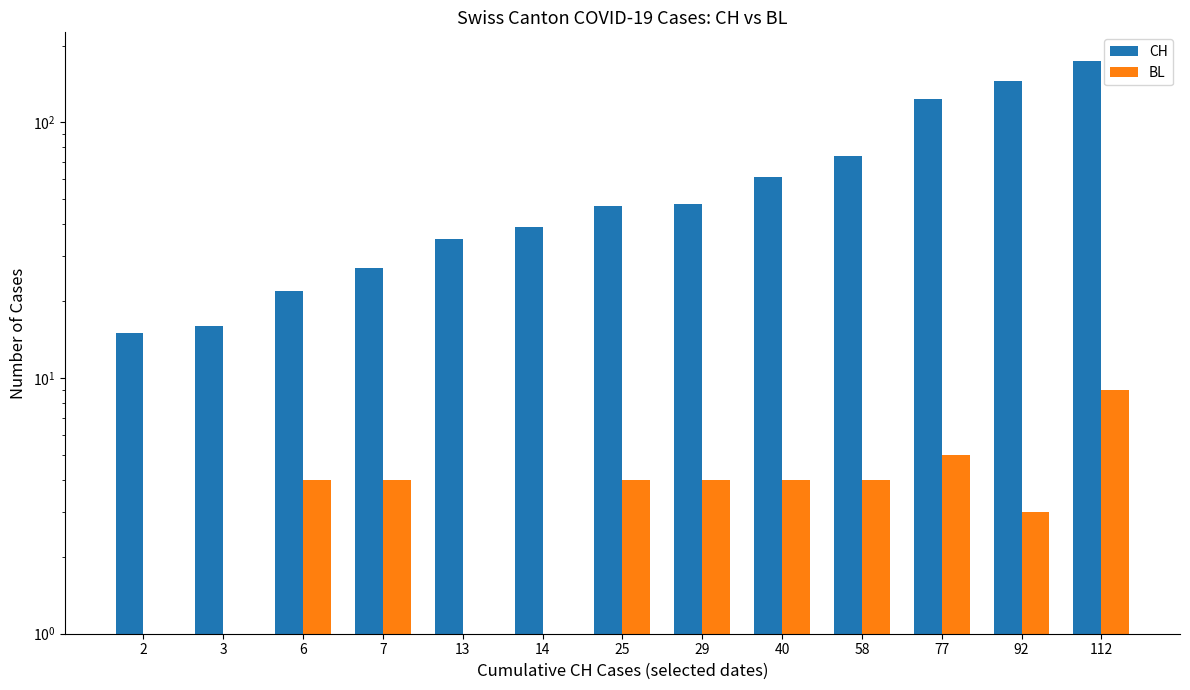

What is the total value across all series at 7?

31